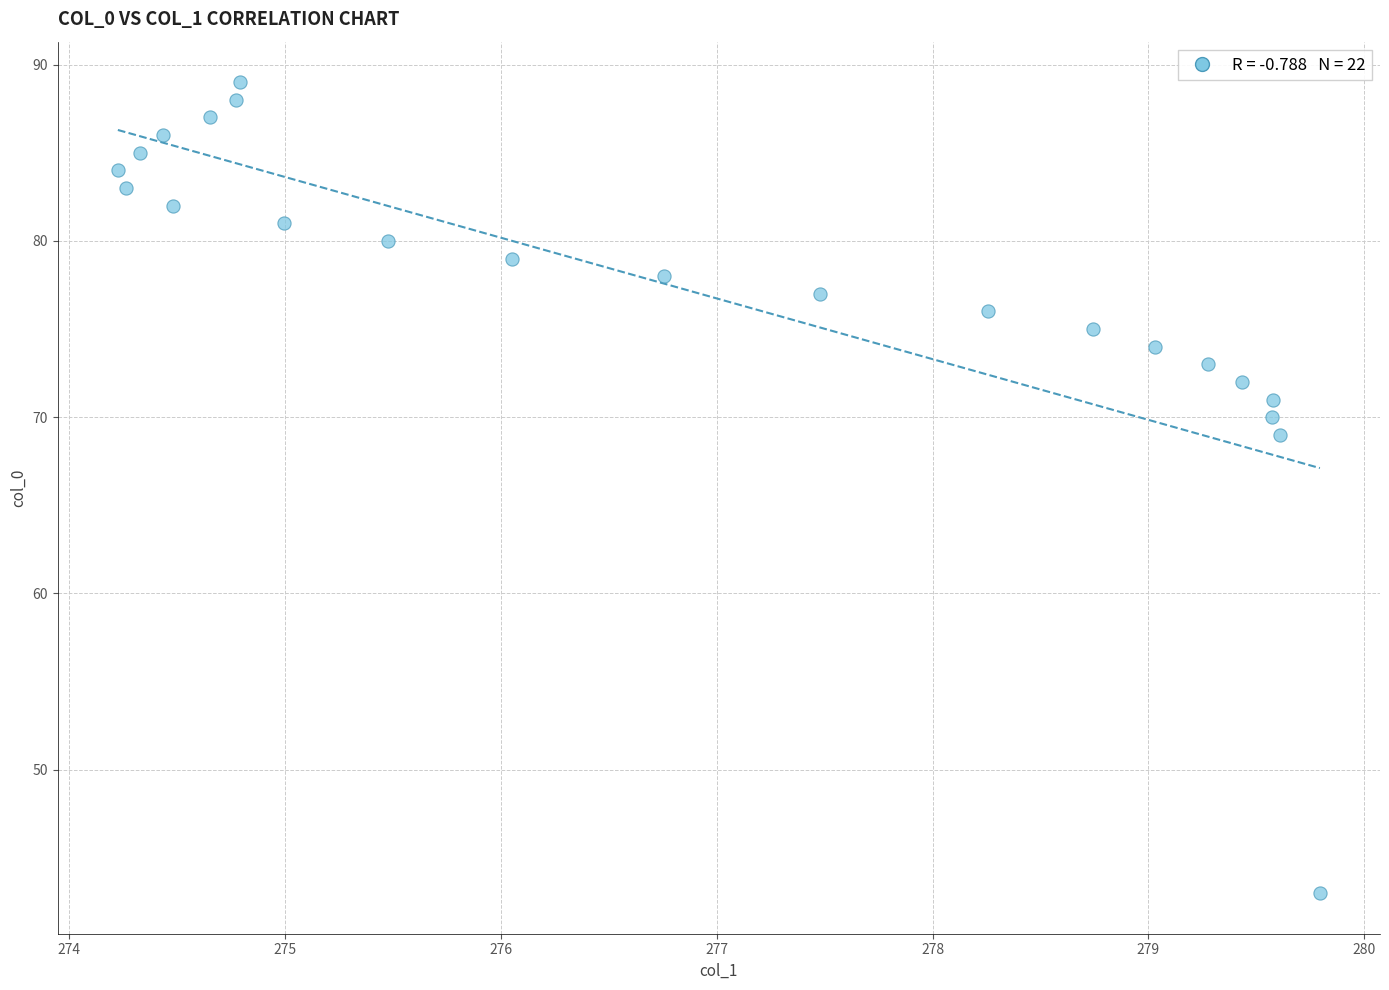

What Y value in the scatter plot is closest to 66?

69